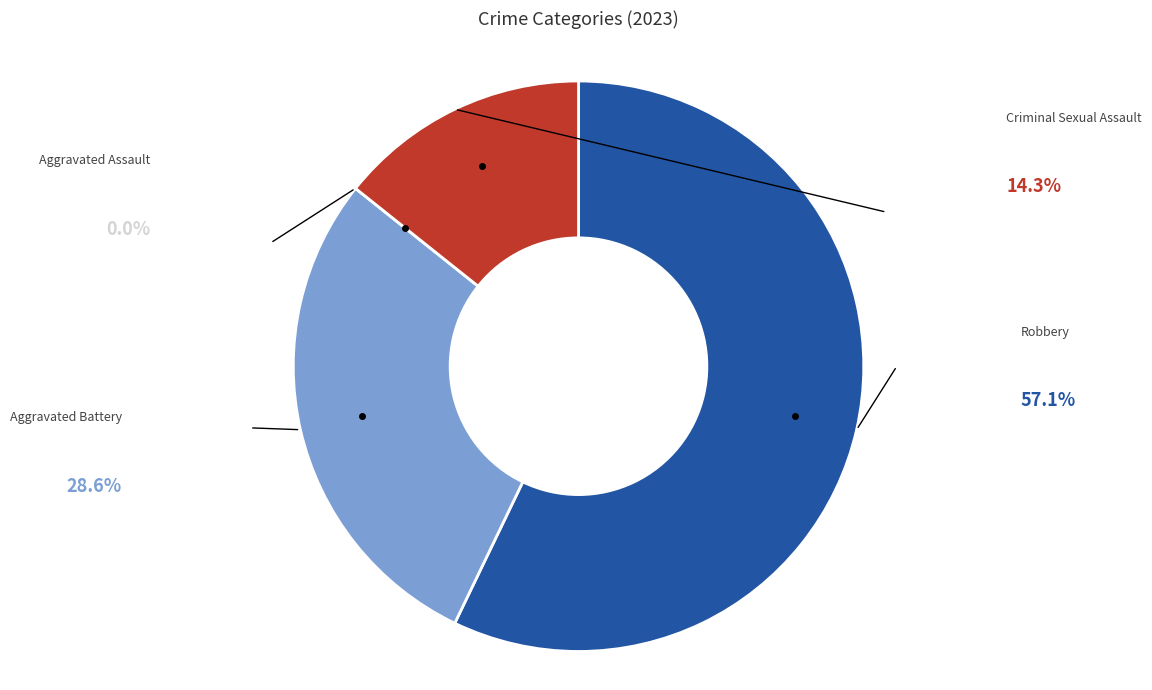

Which slice is the smallest?

Aggravated Assault